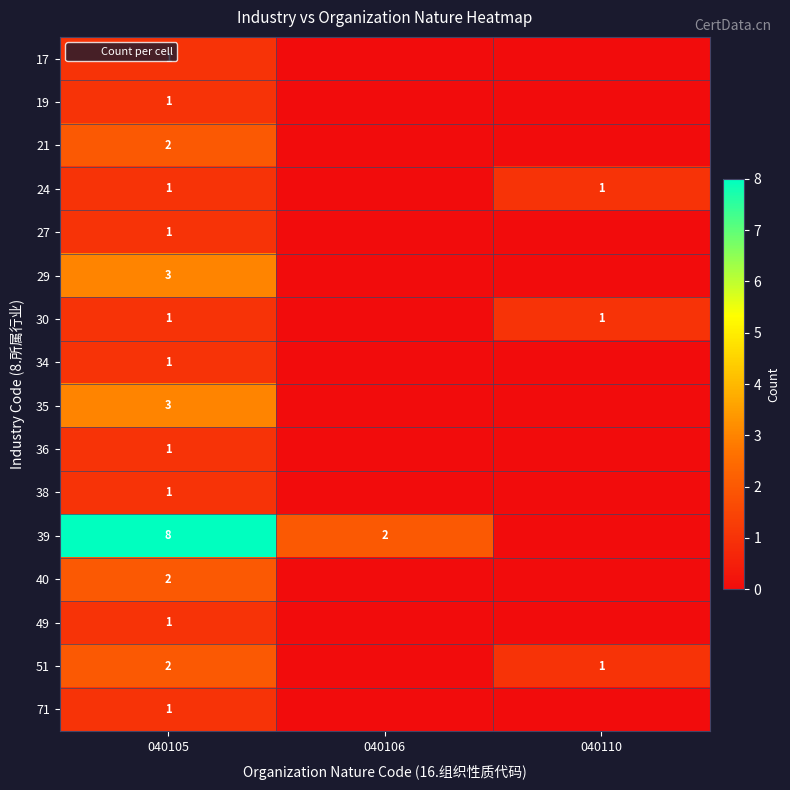

Is it true that 39 equals 8 at 040105?

True